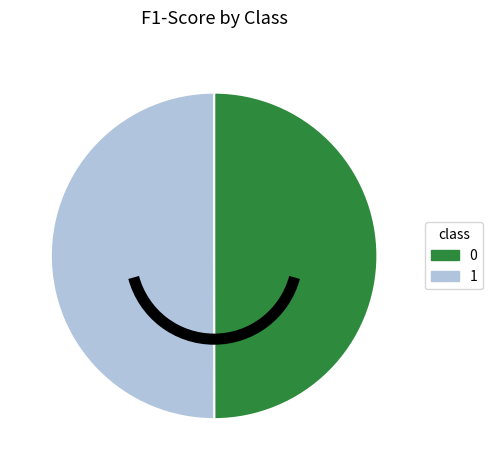

Is the sum of 1 and 0 greater than half?

Yes